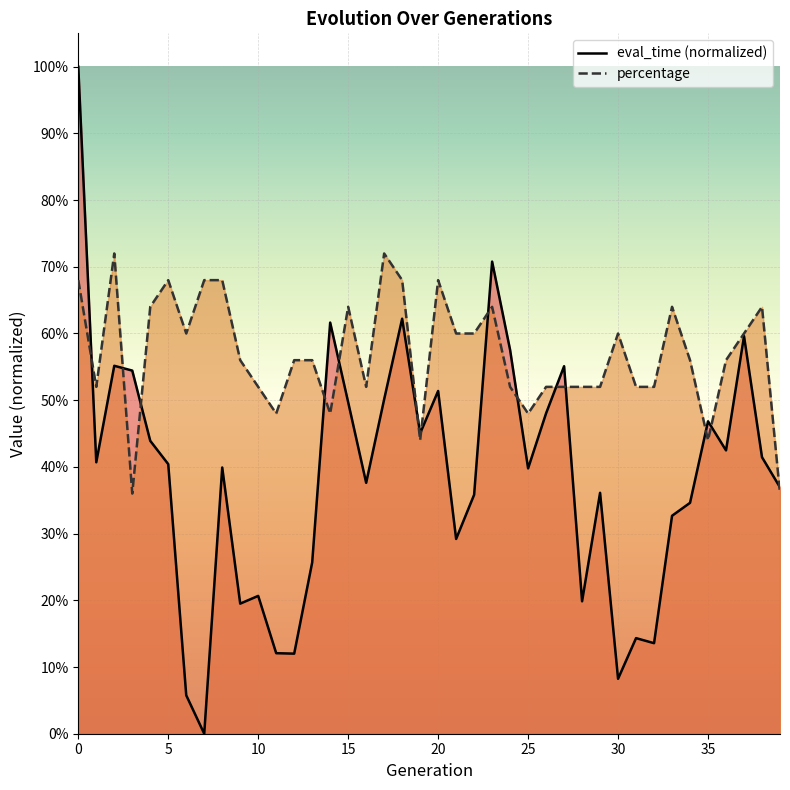

What is the sum of the eval_time values at 21 and 31?

0.4